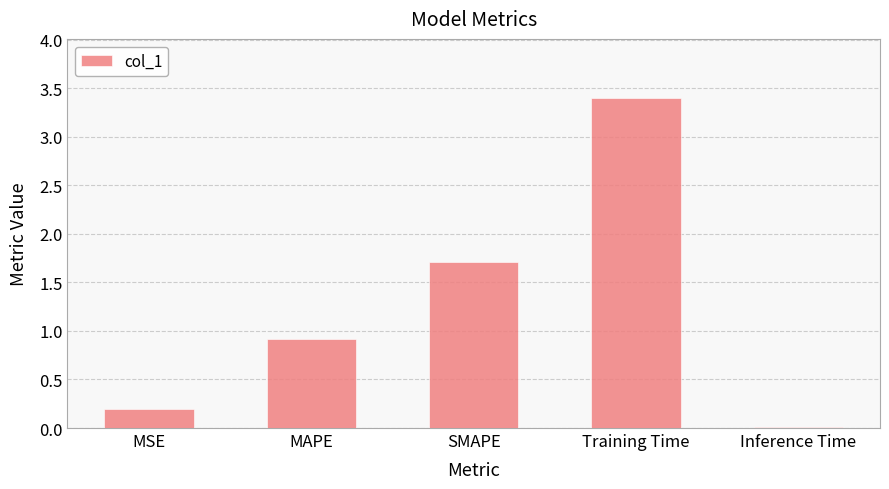

How many data points does each series have?

5